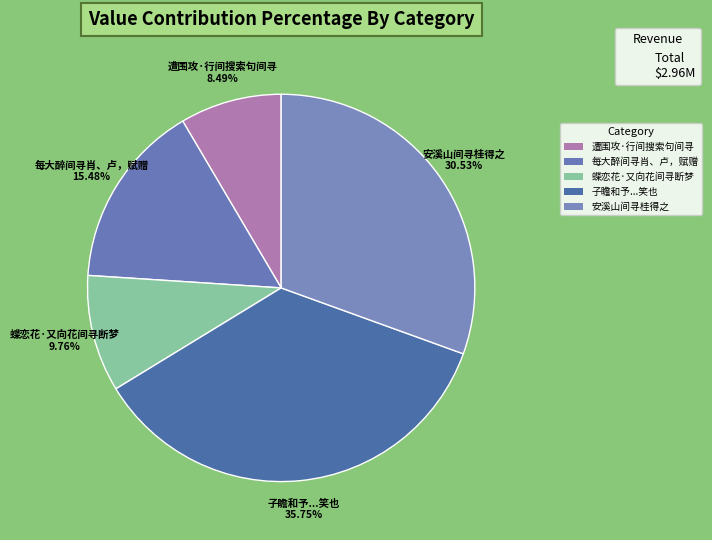

True or false: 安溪山间寻桂得之 accounts for 16% of the total.

False